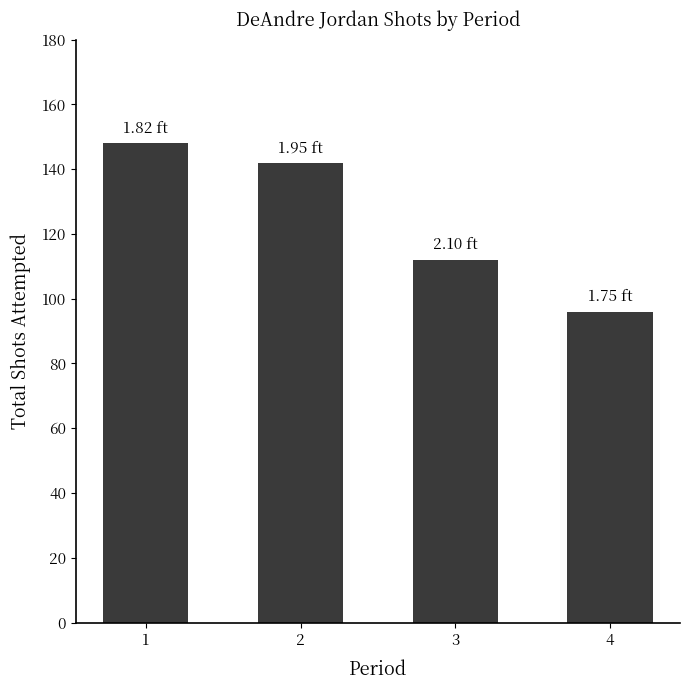

Rank the categories by value from lowest to highest.

4, 3, 2, 1